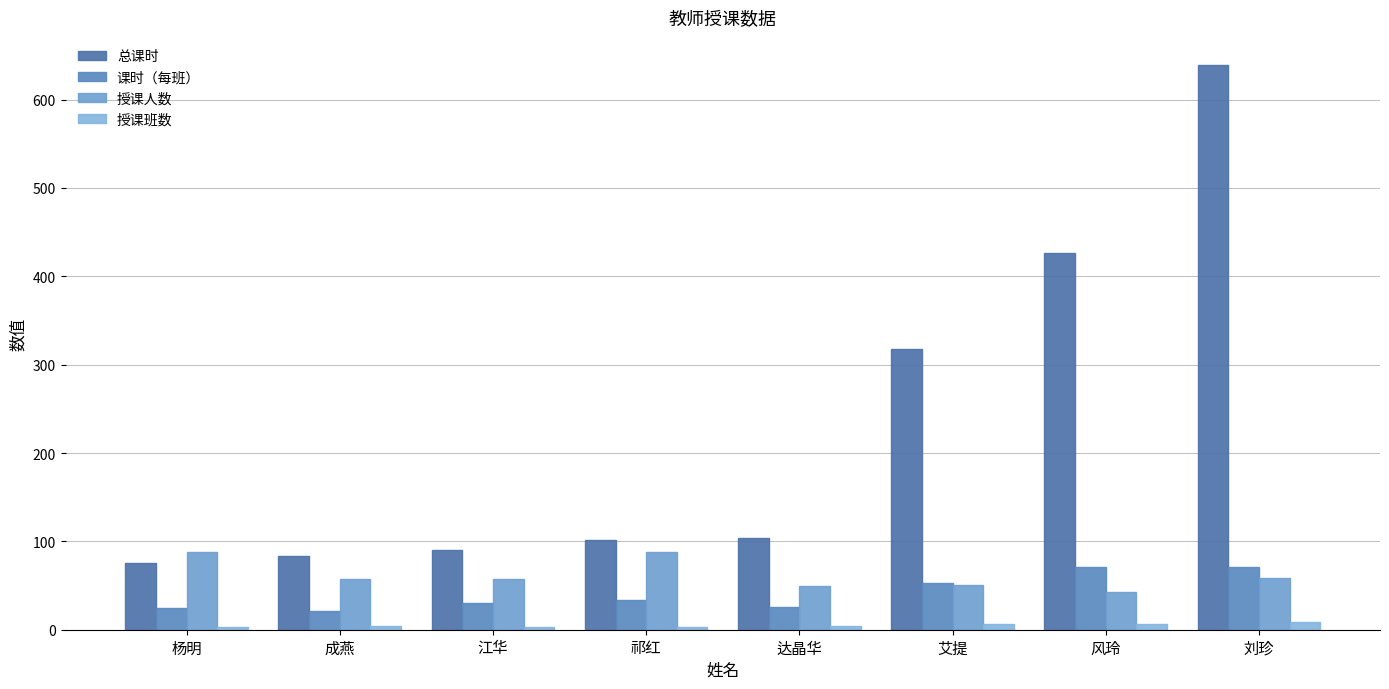

Which series has the largest range (max minus min)?

总课时